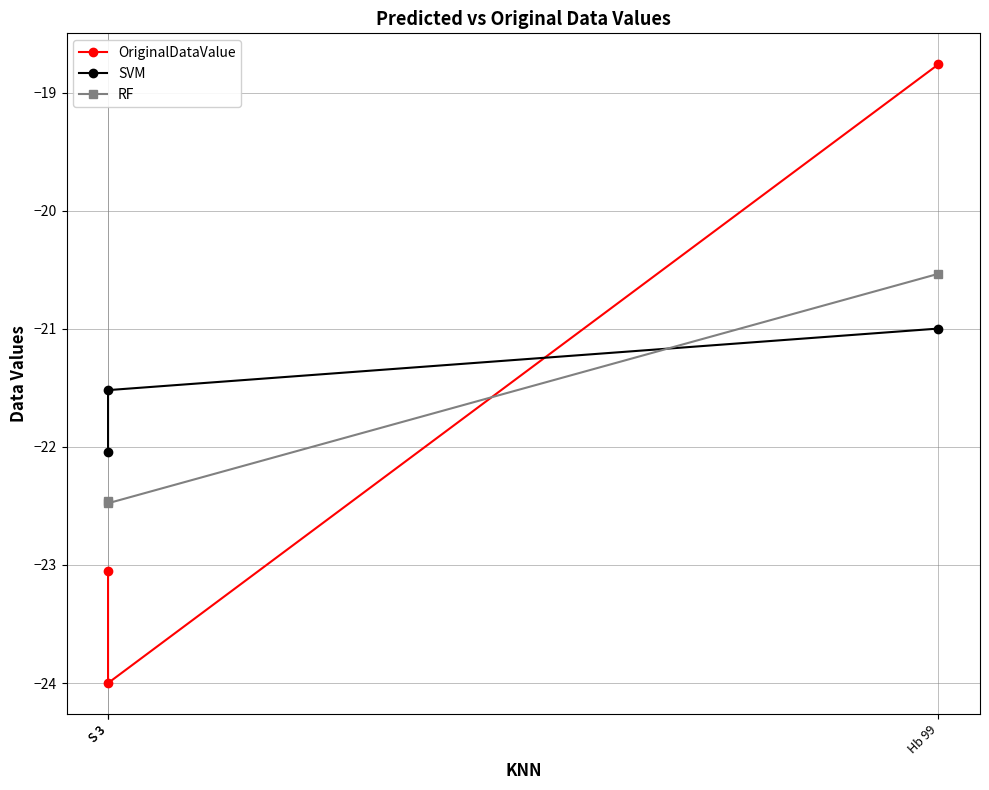

Which series has the widest spread of values?

OriginalDataValue